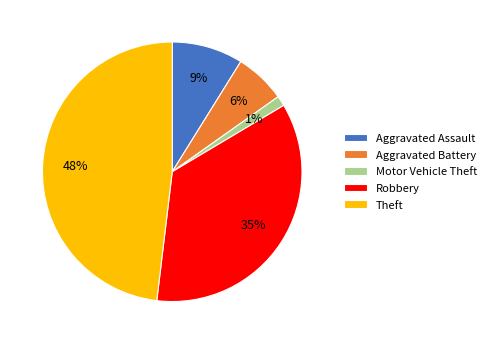

Which has a higher value, Motor Vehicle Theft or Robbery?

Robbery